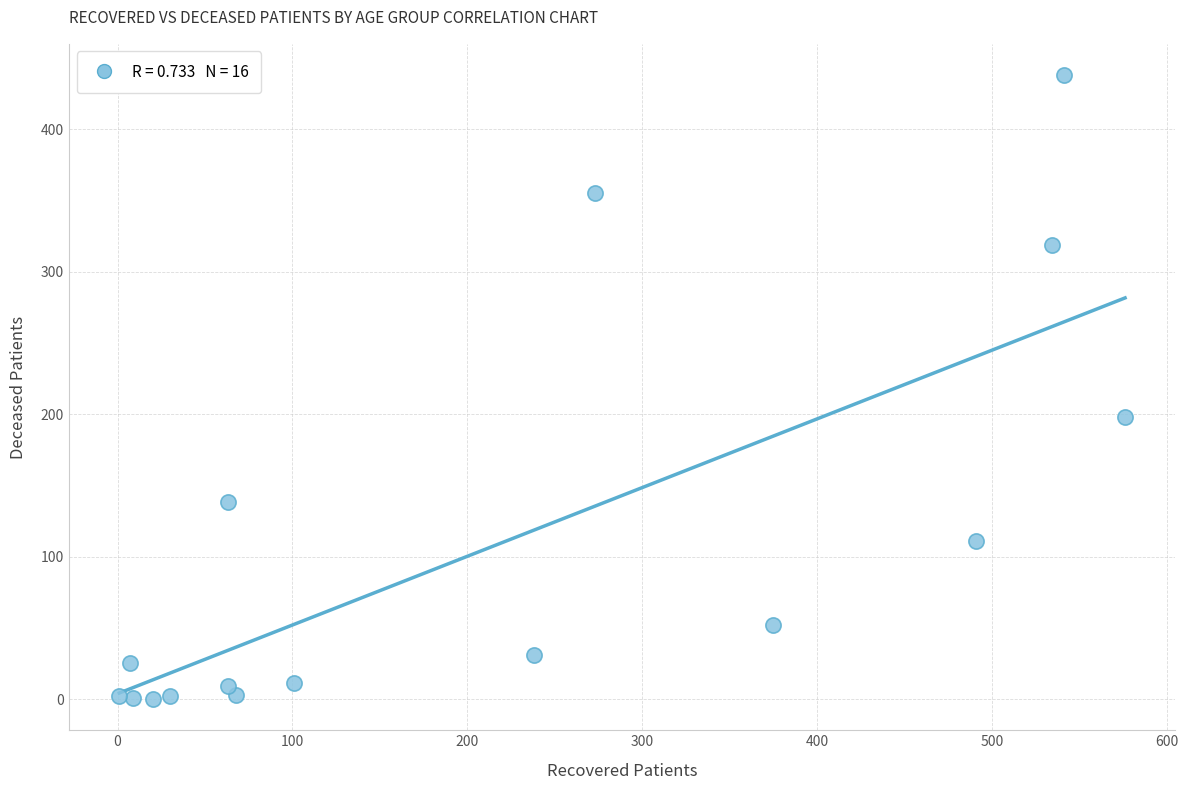

What is the range of Y values (max minus min)?

438